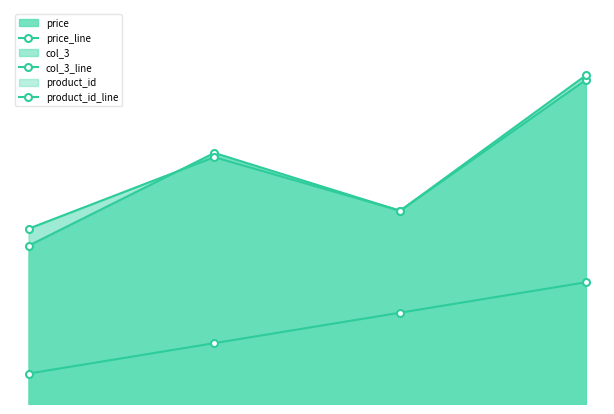

Does the chart have visible grid lines?

No